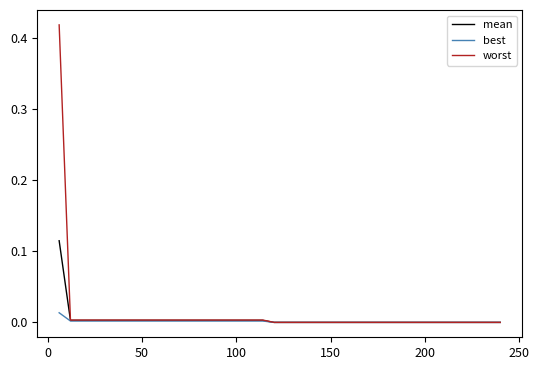

Rank the series by their maximum value, from lowest to highest.

best, mean, worst